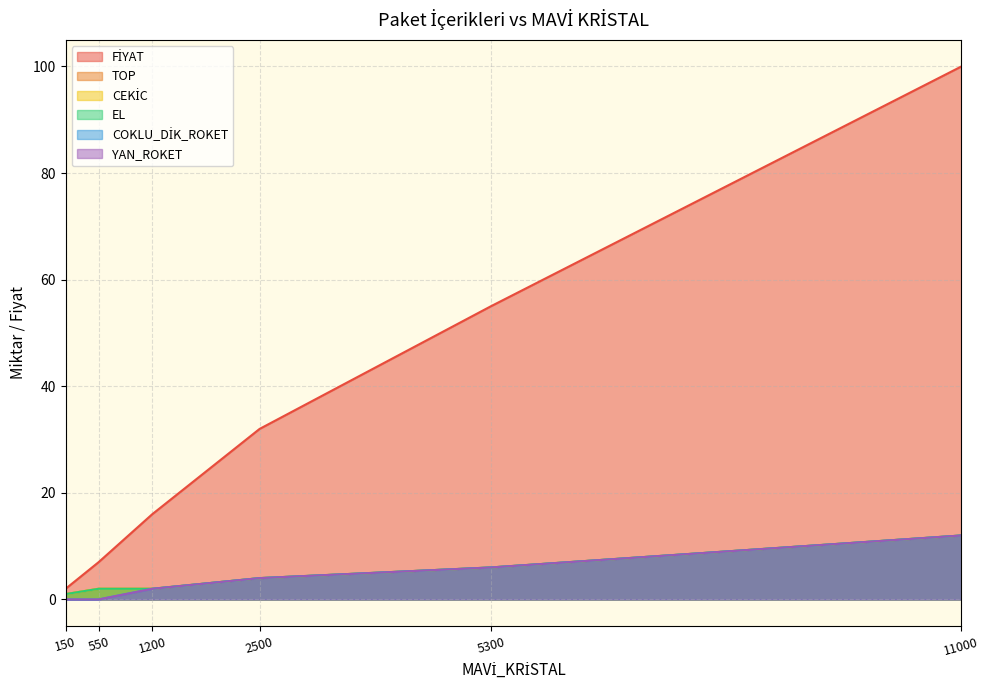

Which category has the lowest value in the CEKİC series?

150